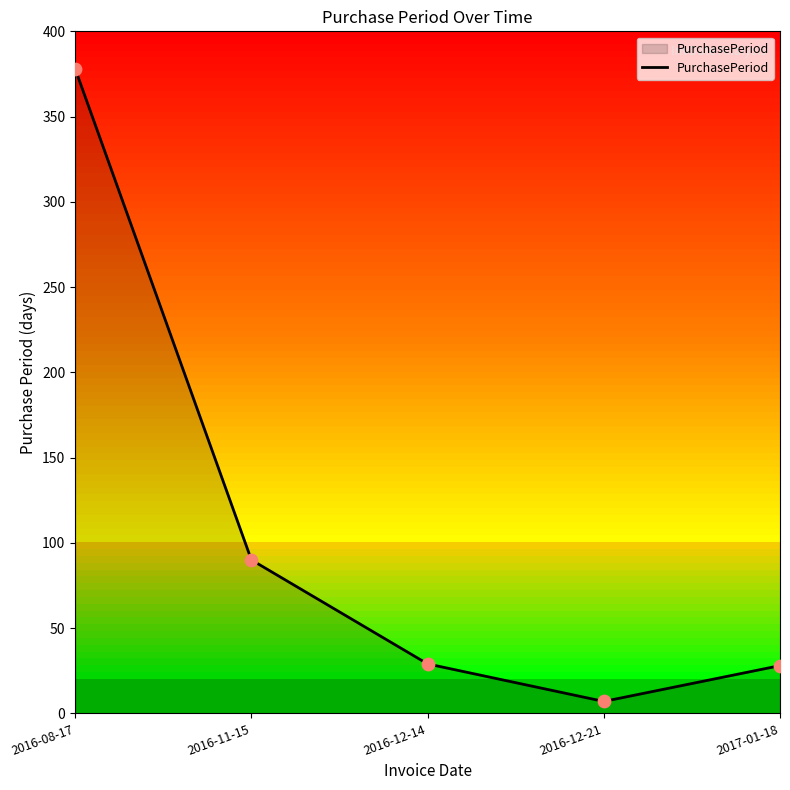

Which has a higher value, 2016-12-14 or 2016-11-15?

2016-11-15